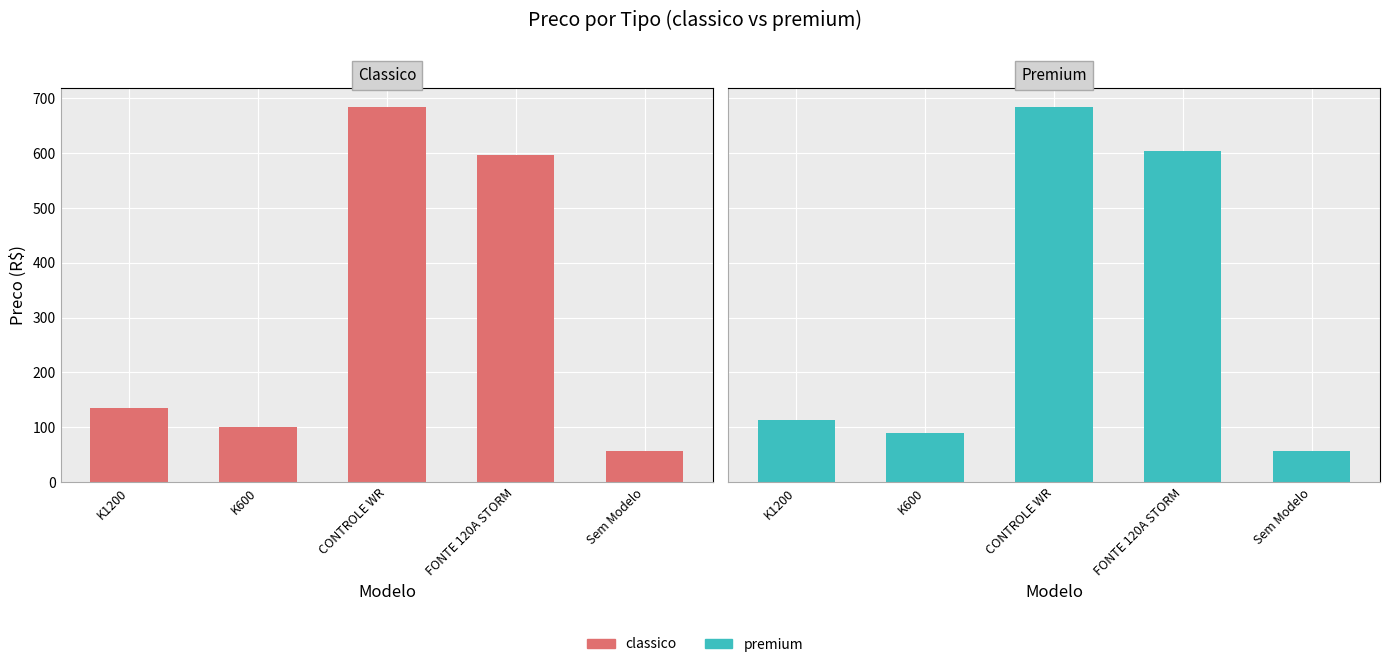

What is the greatest value displayed?

684.0